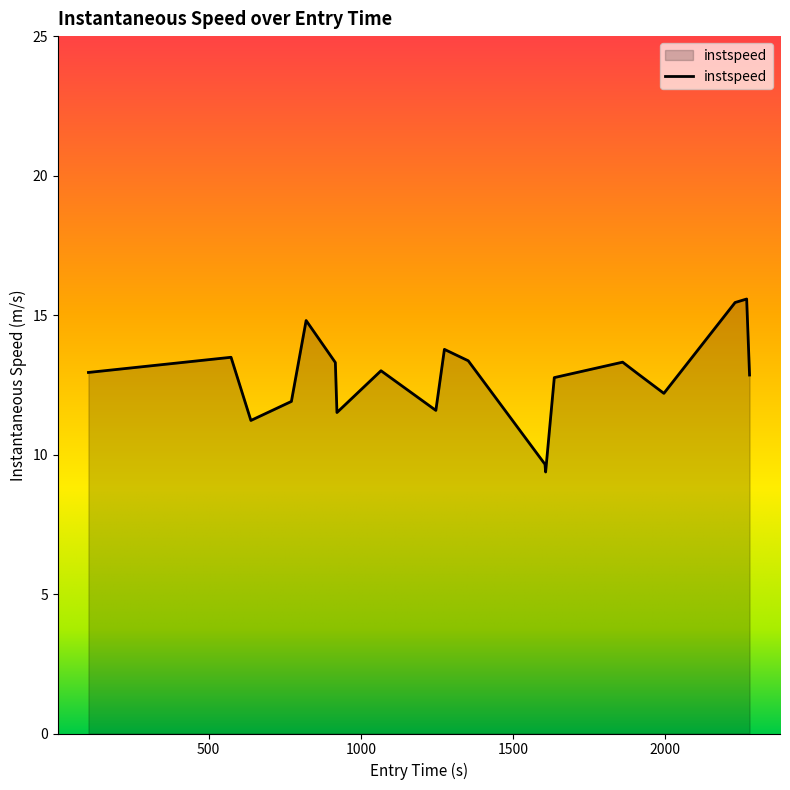

What is the difference between the maximum and minimum values?

6.2